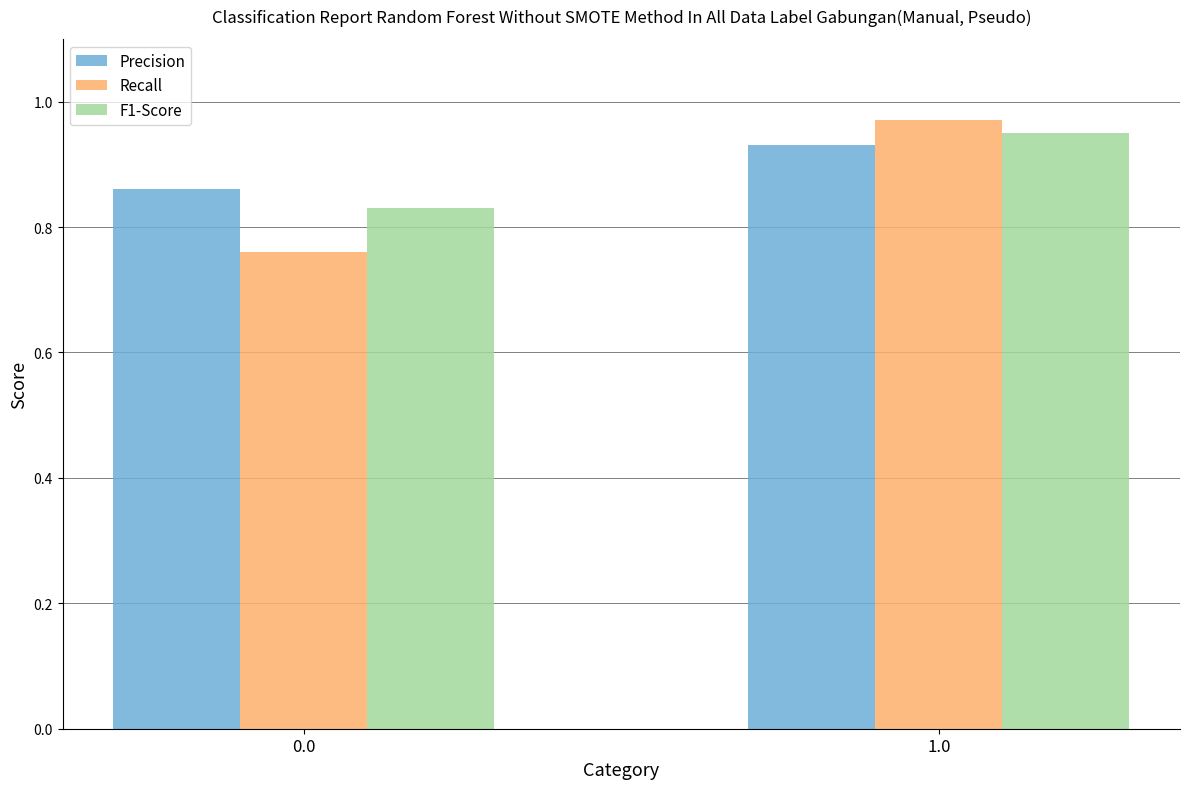

At how many categories does at least one series exceed 0?

2